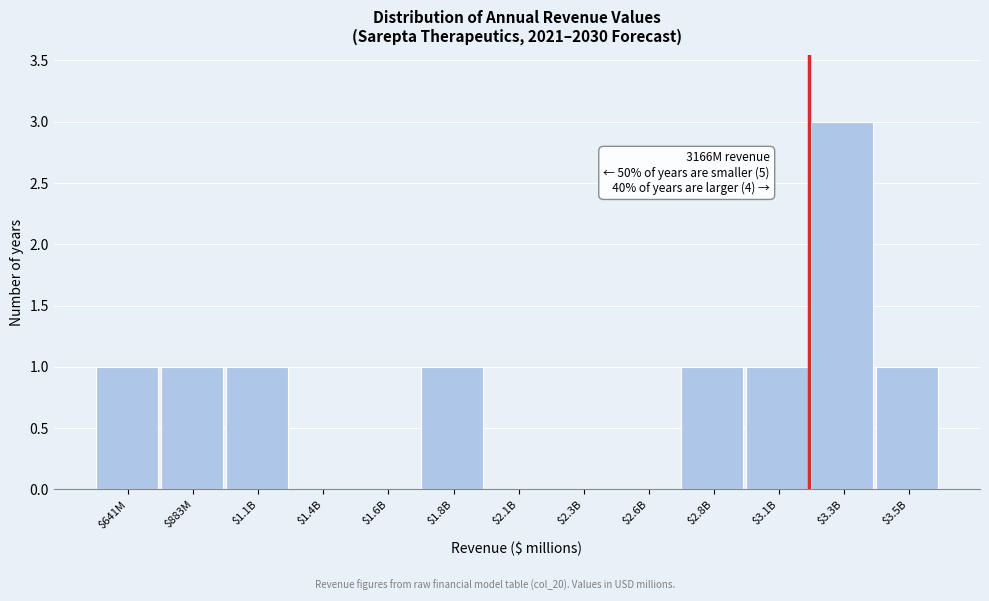

Is it true that the value at $2.3B is 0?

True